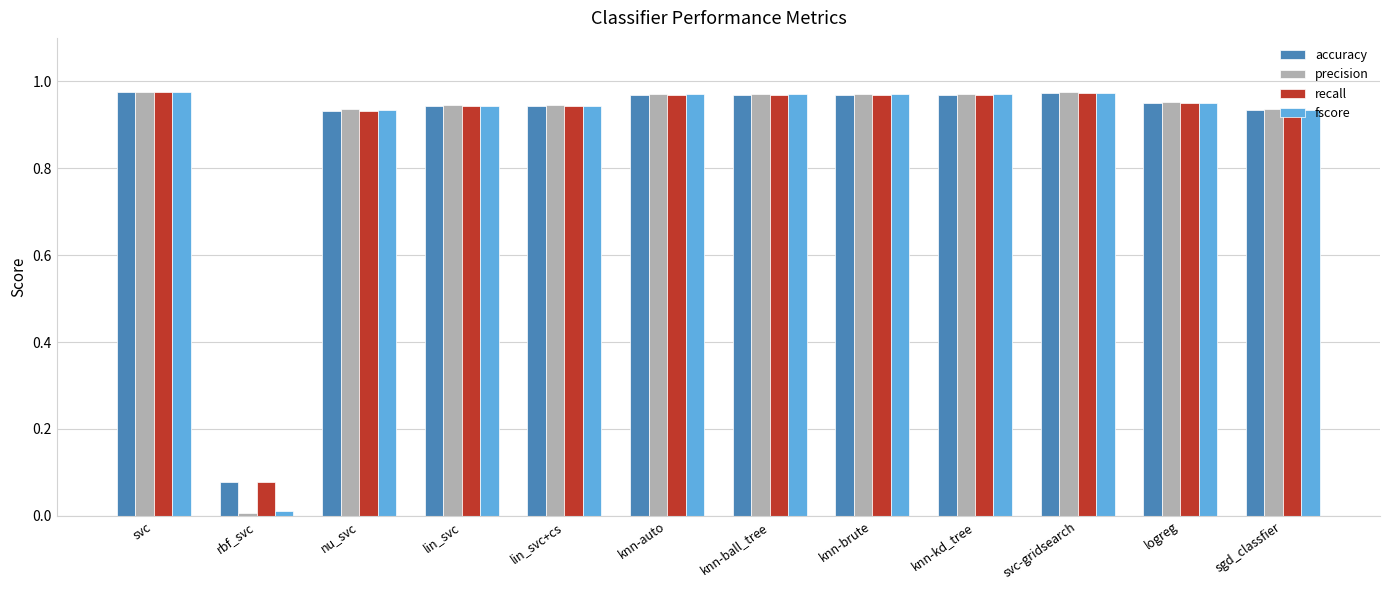

Is the value of precision at svc greater than the value of recall at rbf_svc?

Yes